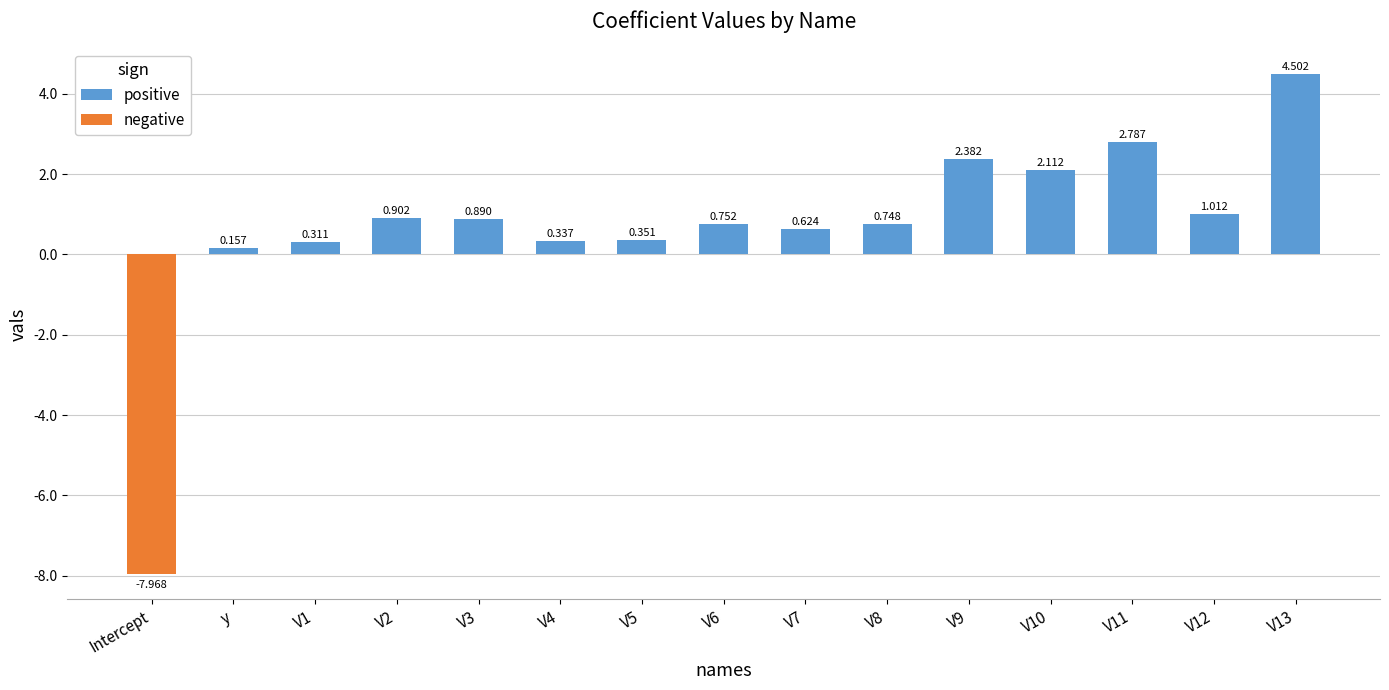

The value at V11 is 4.9. True or false?

False